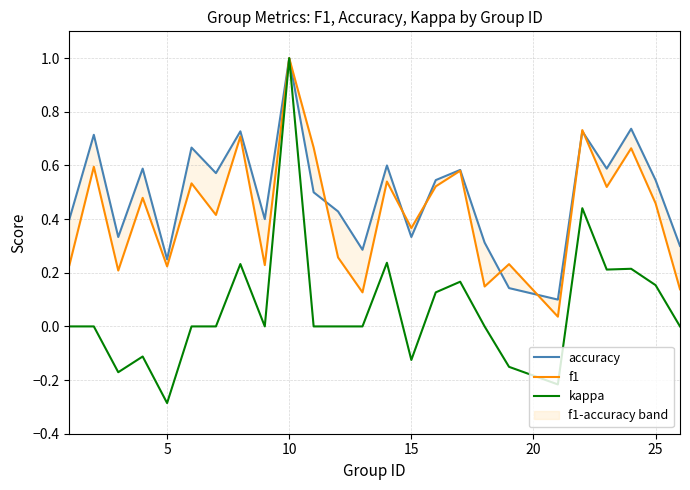

How many lines are shown in the chart?

3